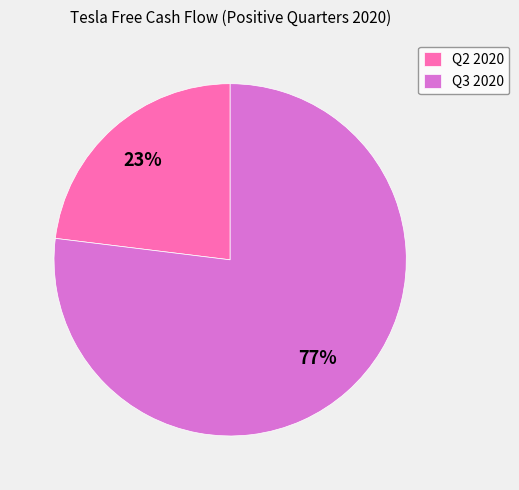

Which has a higher value, Q3 2020 or Q2 2020?

Q3 2020